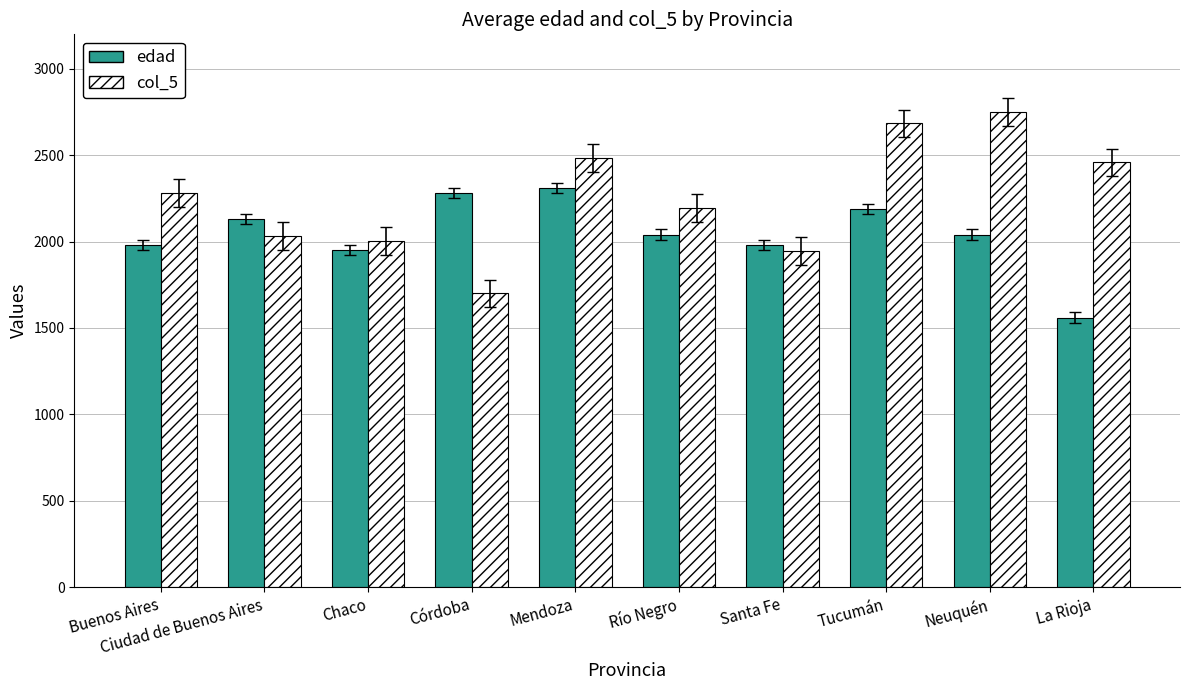

What is the highest value of the edad series?

2310